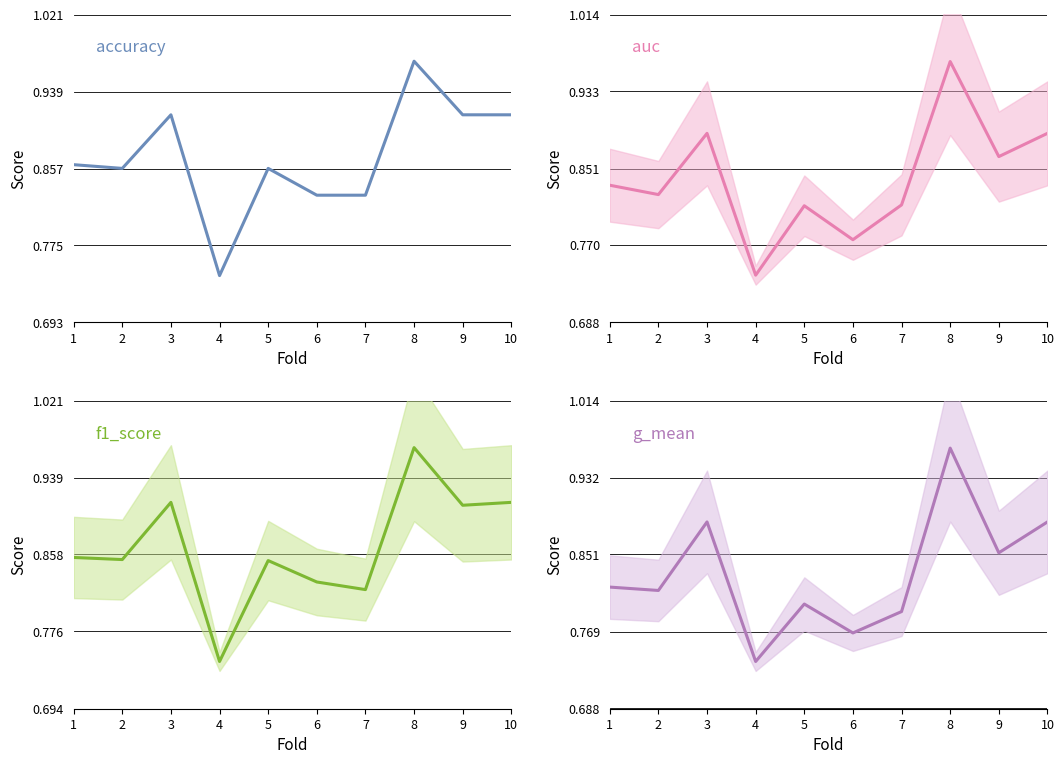

True or false: f1_score and g_mean intersect in this chart.

False